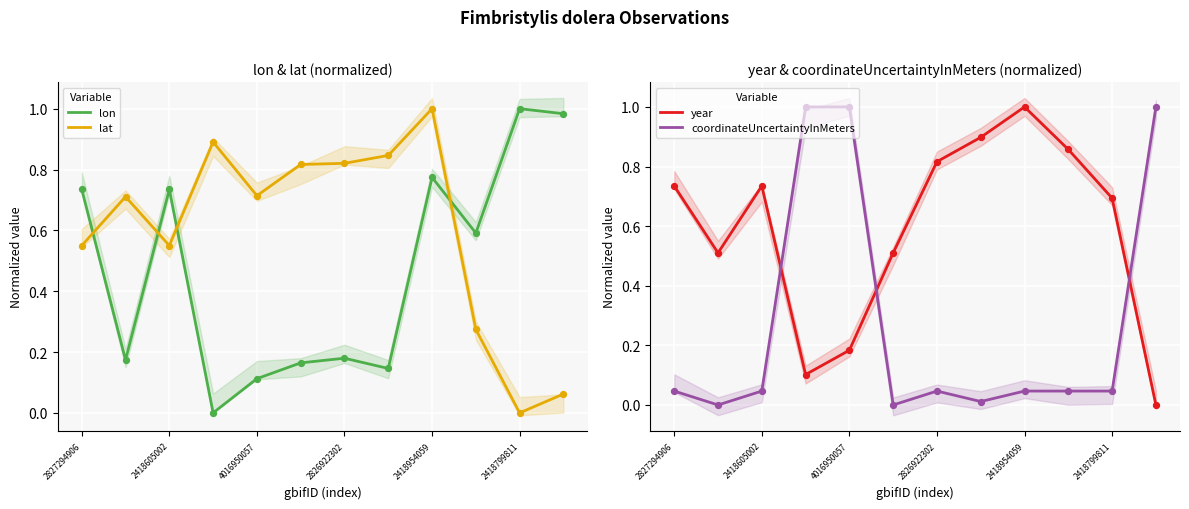

Which series contains the highest Y value?

lon